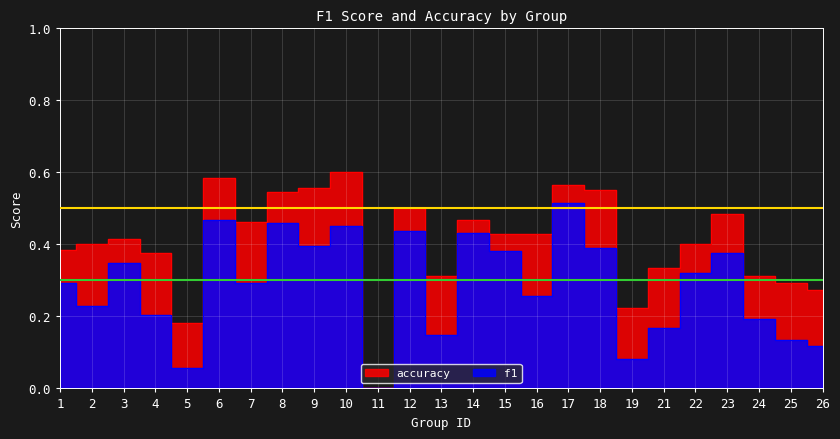

How many distinct data groups are displayed?

2